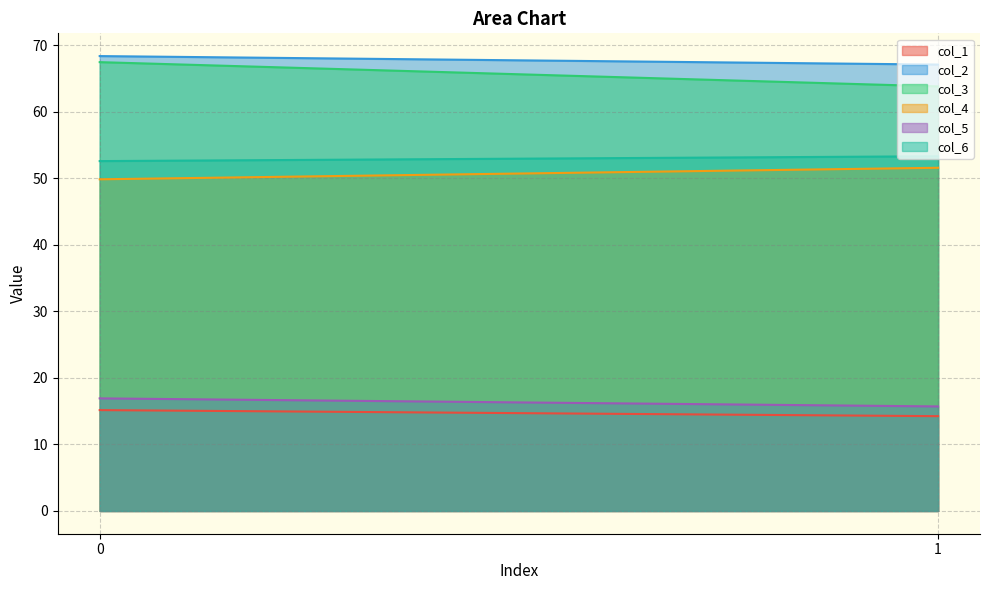

How many values in the col_2 series are below 68?

1